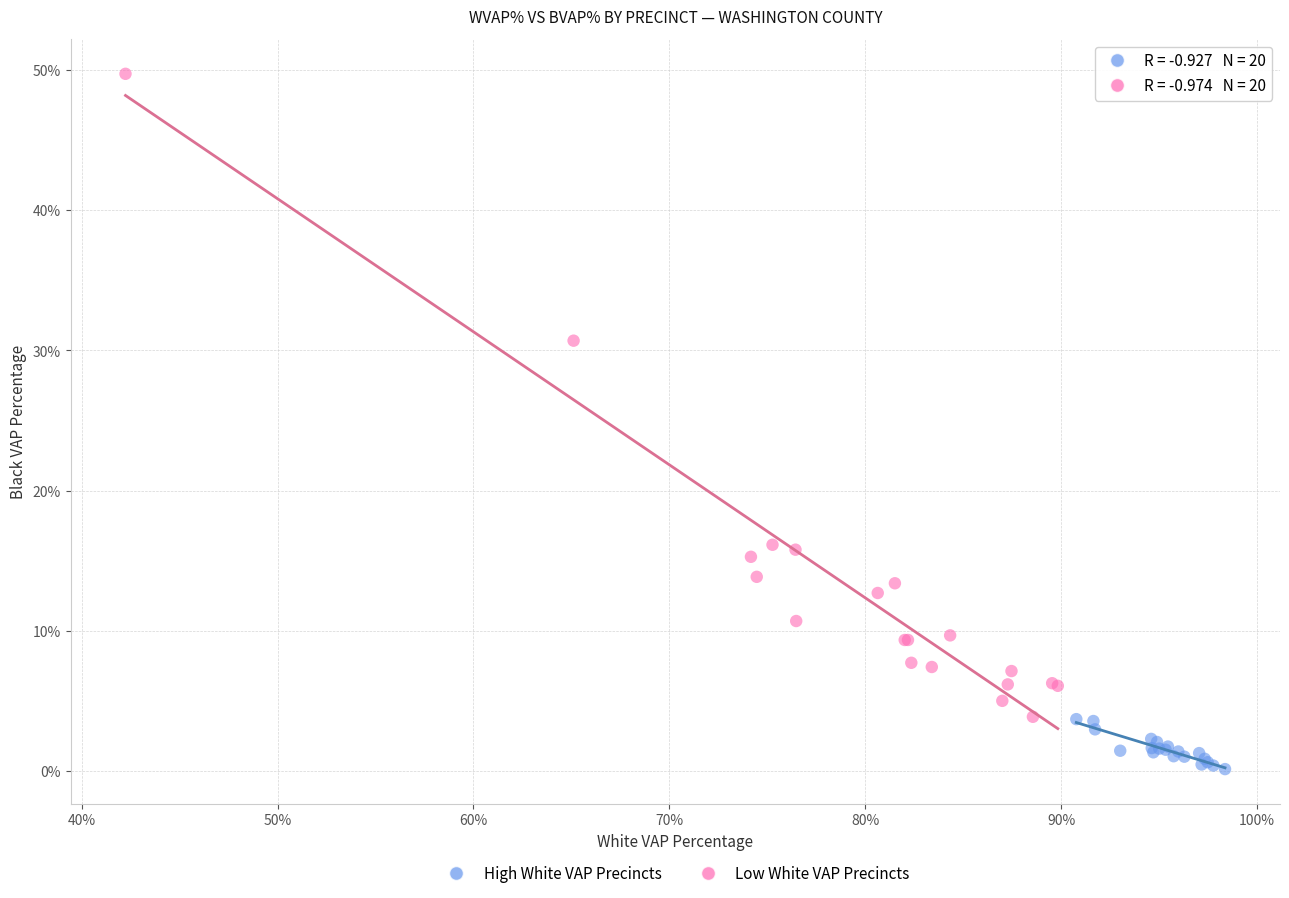

What are all the series names shown in the legend?

High White VAP Precincts, Low White VAP Precincts